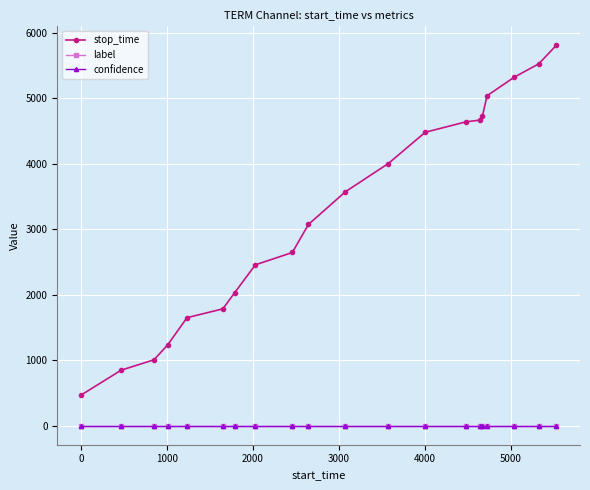

At how many categories does at least one series exceed 3137?

10